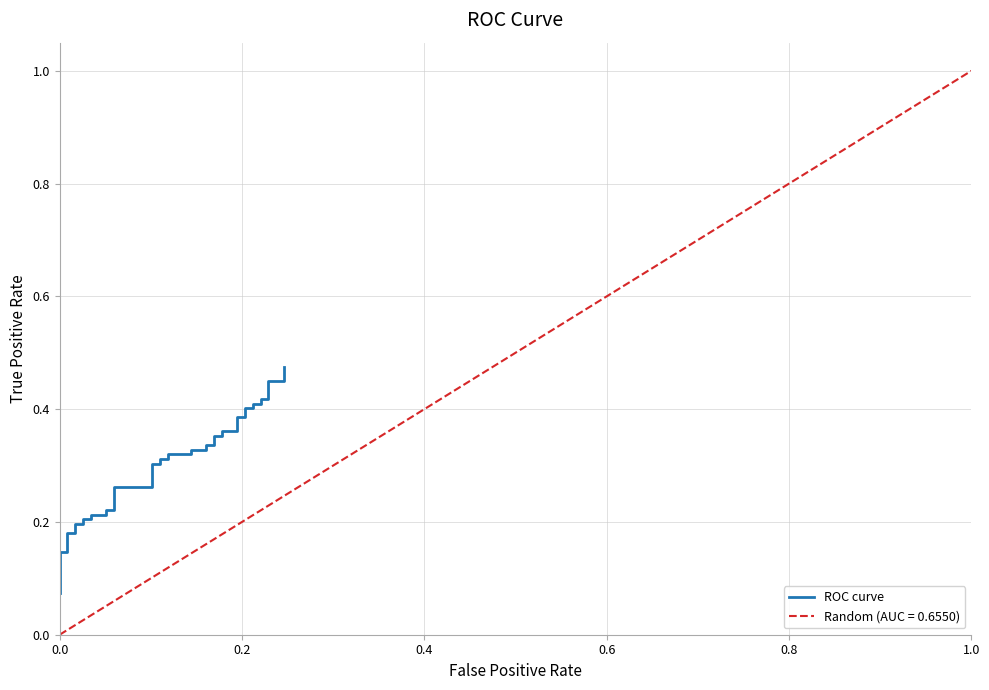

Count the values in the range 0 to 1.

40